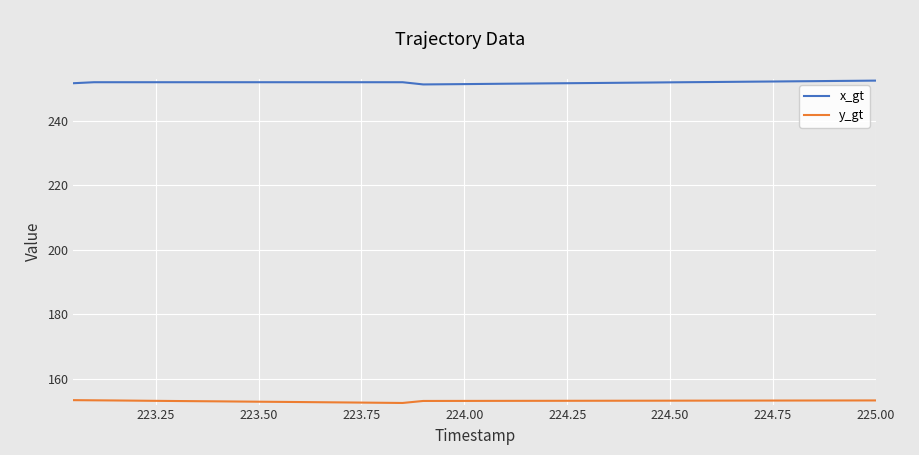

How many lines are shown in the chart?

2